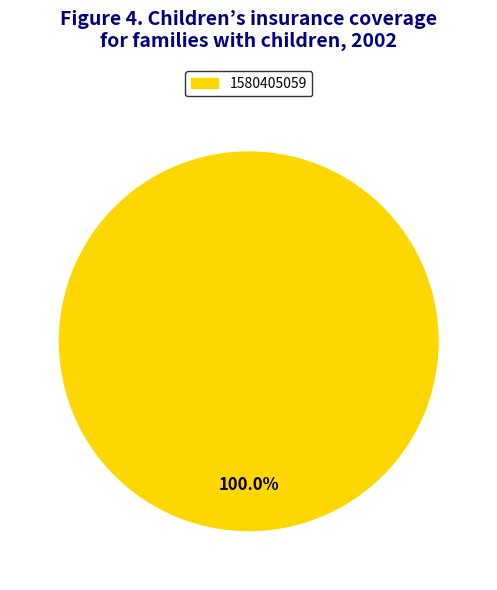

Does any single category account for the majority?

Yes